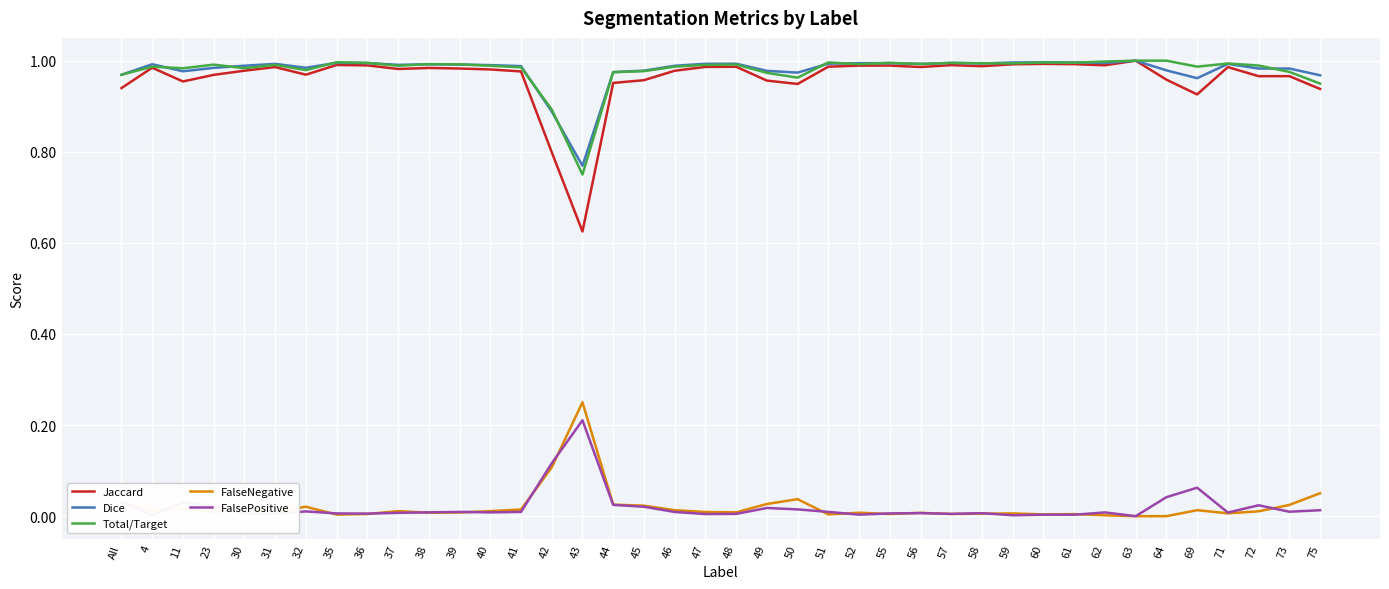

True or false: FalseNegative and Dice intersect in this chart.

False